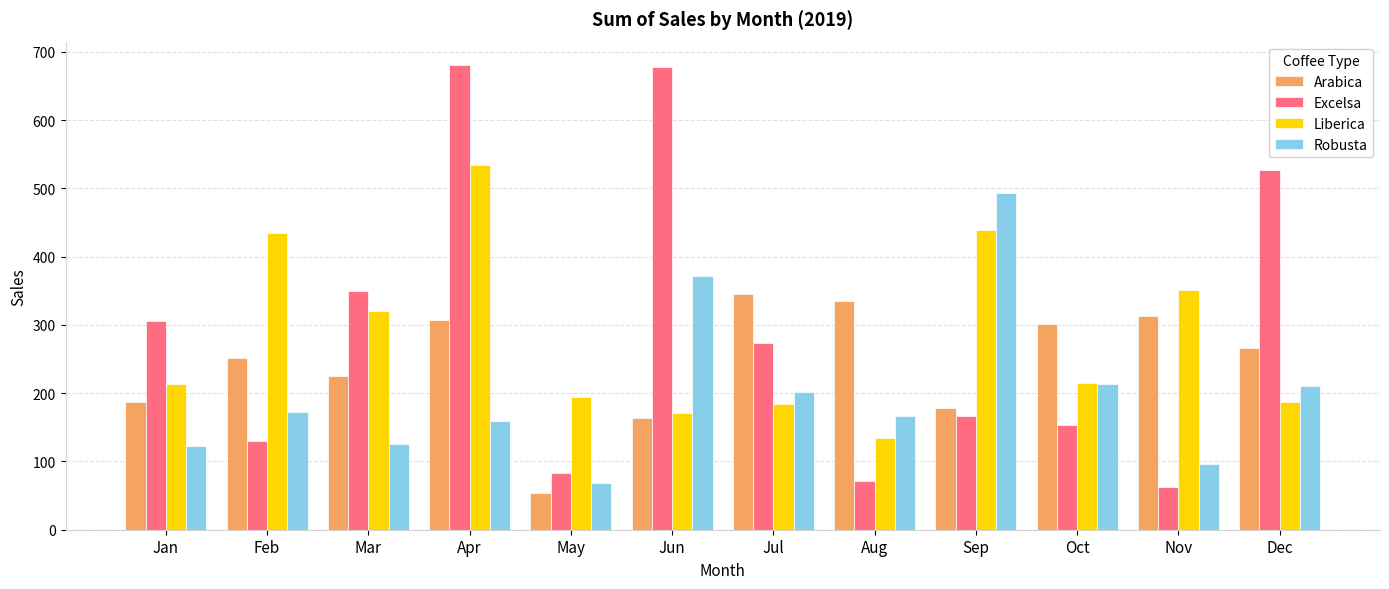

Where is Arabica nearest to the value 199?

Jan